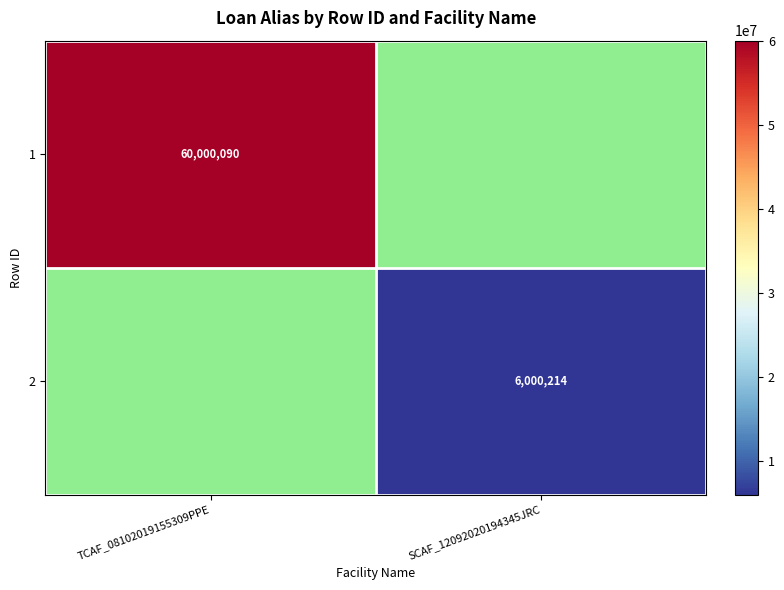

How many categories are shown in the chart?

2